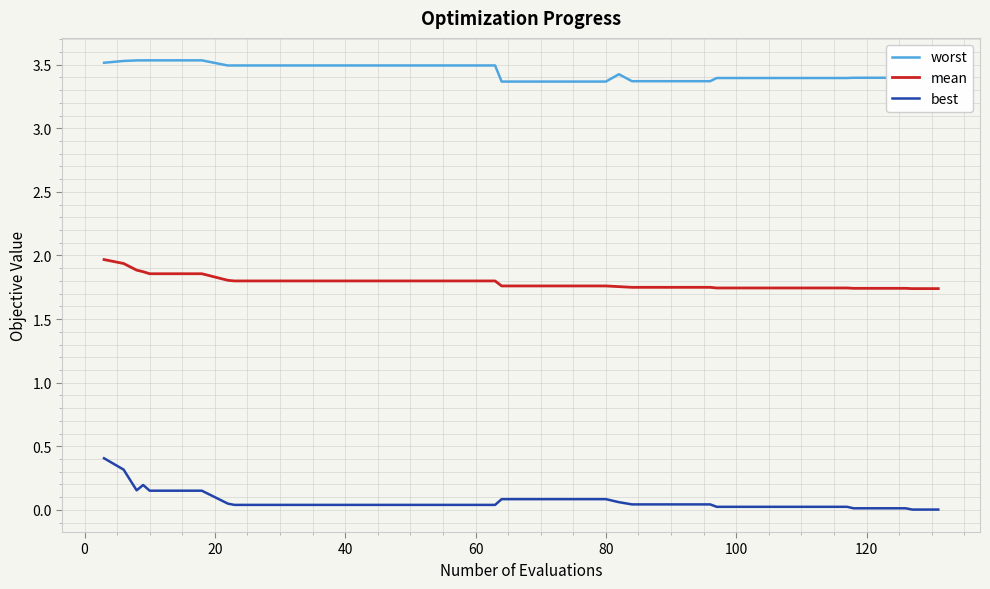

True or false: worst and best intersect in this chart.

False